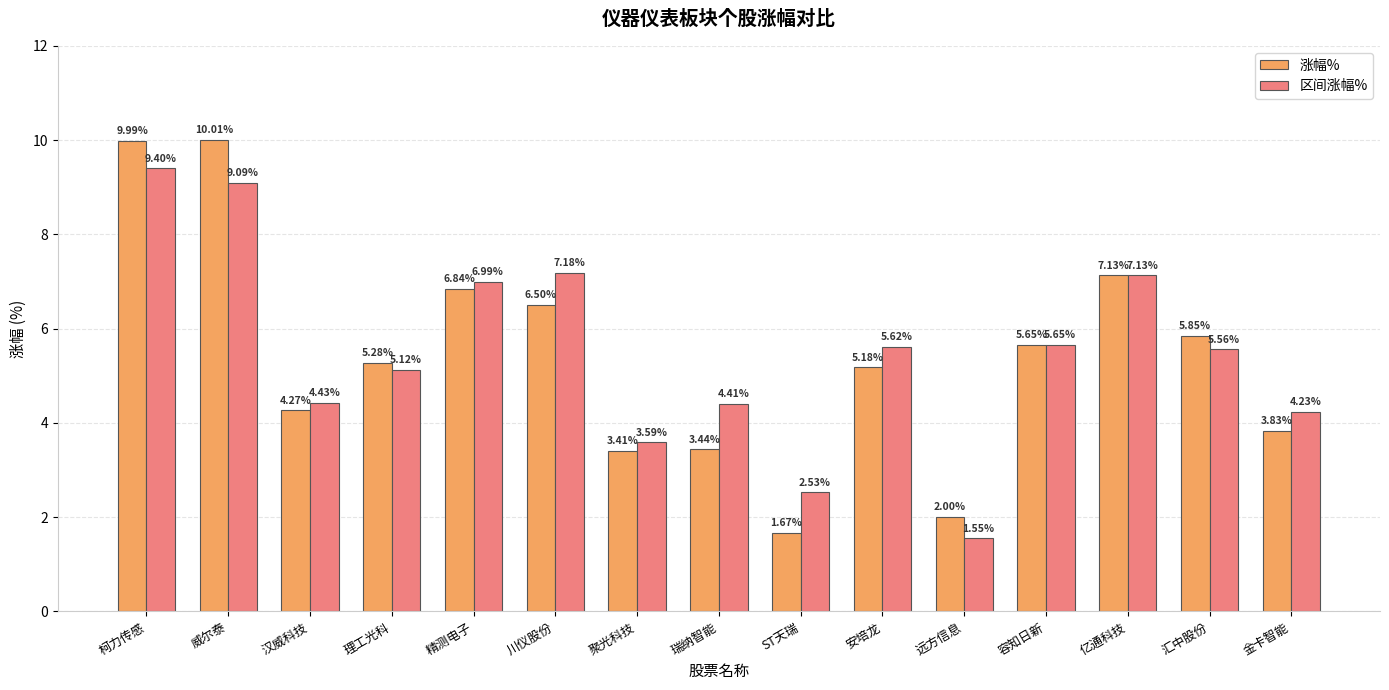

How many groups of bars are there?

15